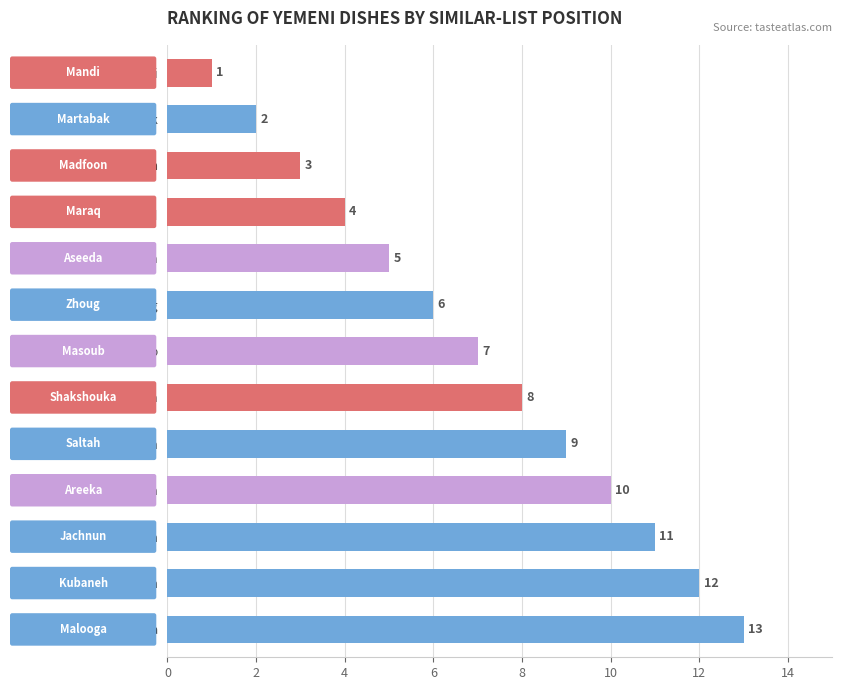

What is the greatest value displayed?

13